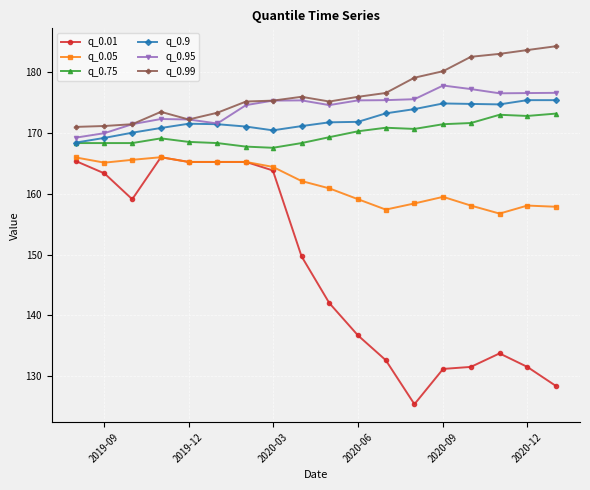

What is the sum of all q_0.9 values?

3099.9